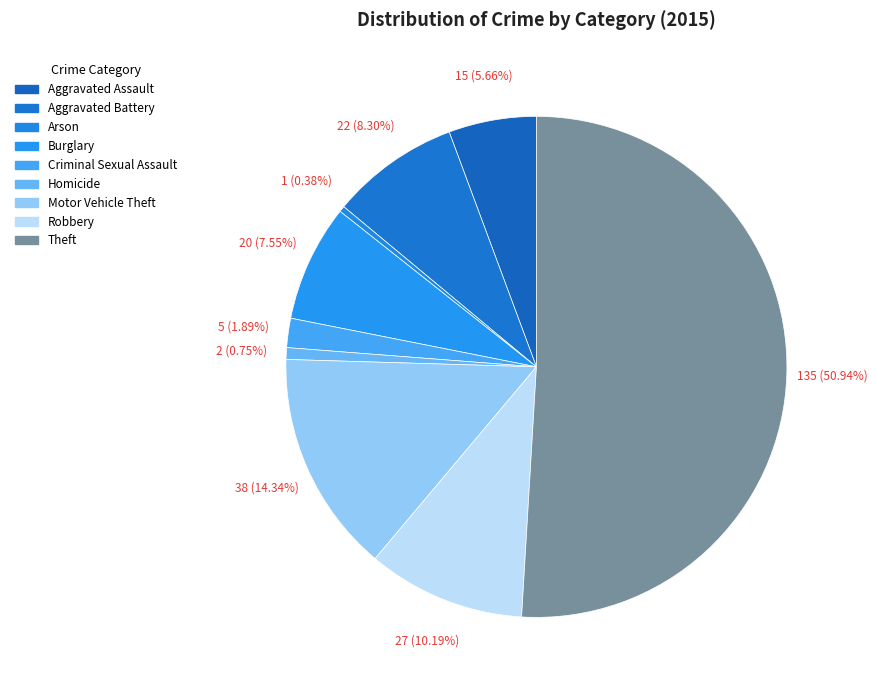

What is the ratio of the value at Robbery to the value at Arson?

27.0